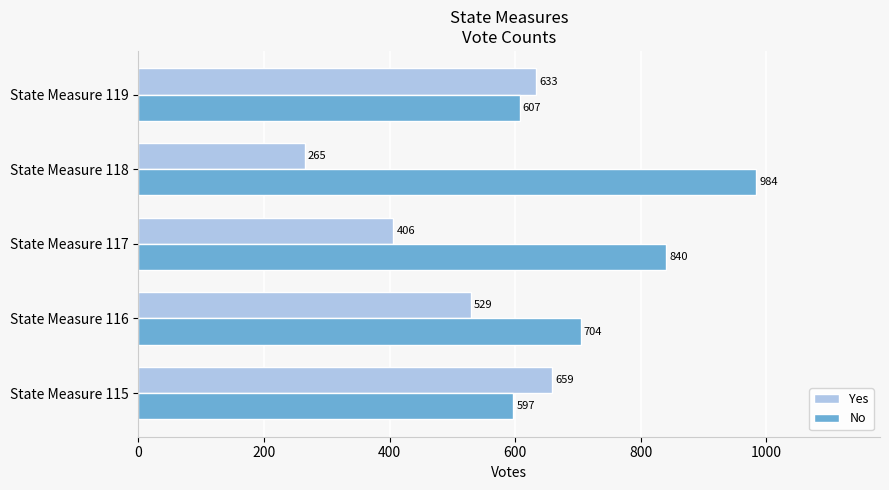

Is it true that Yes equals 406 at State Measure 117?

True